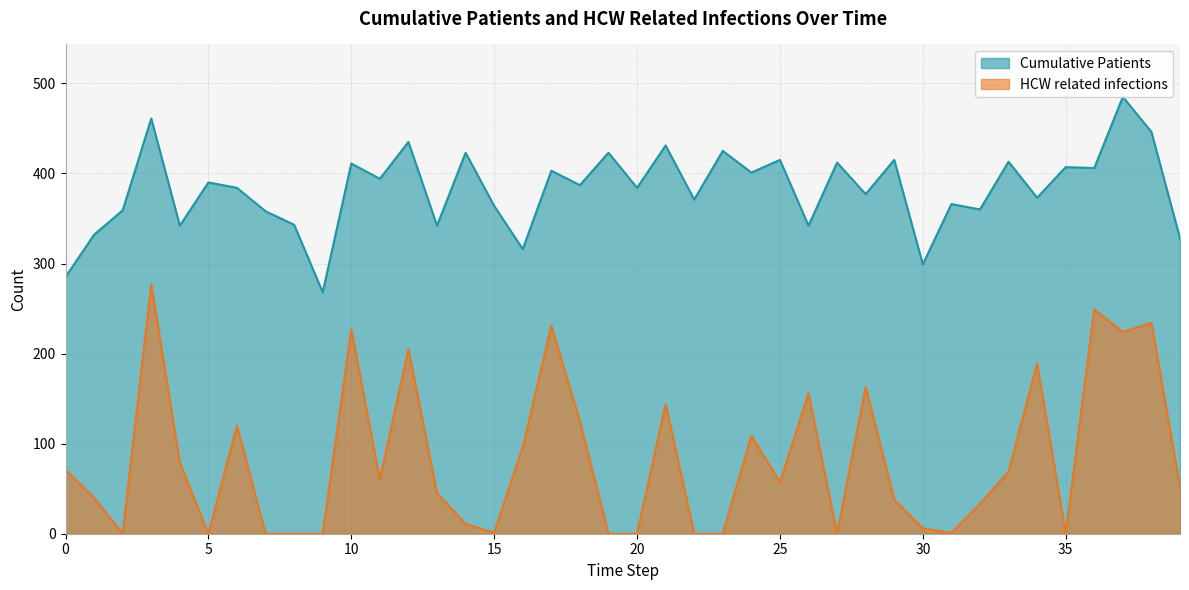

What is the difference between the maximum and minimum values in the HCW related infections series?

277